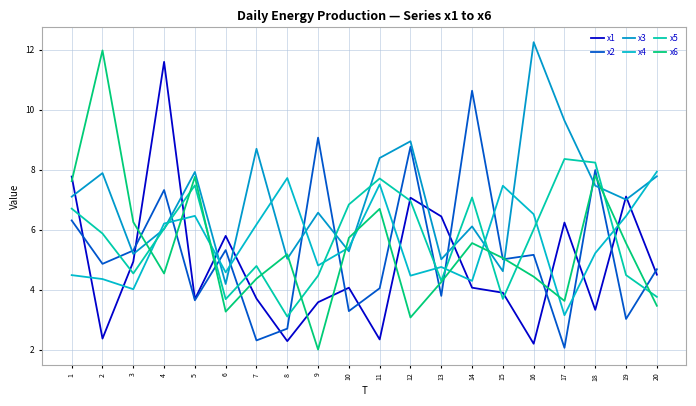

What is the value of the x4 point at the 1st from the left?

4.5